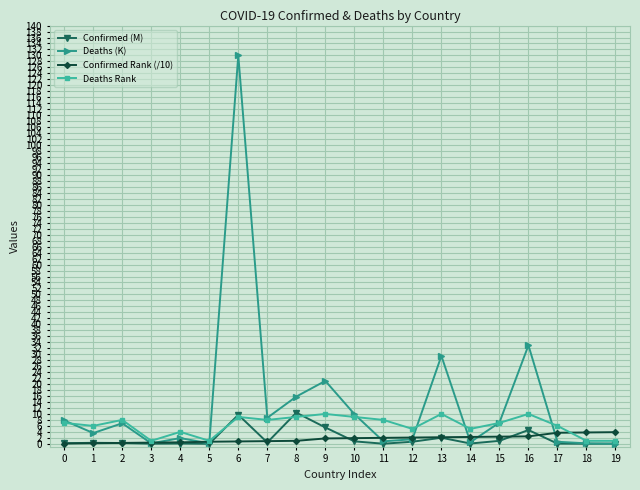

What is the difference between the Confirmed Rank (/10) values at 1 and 10?

1.7